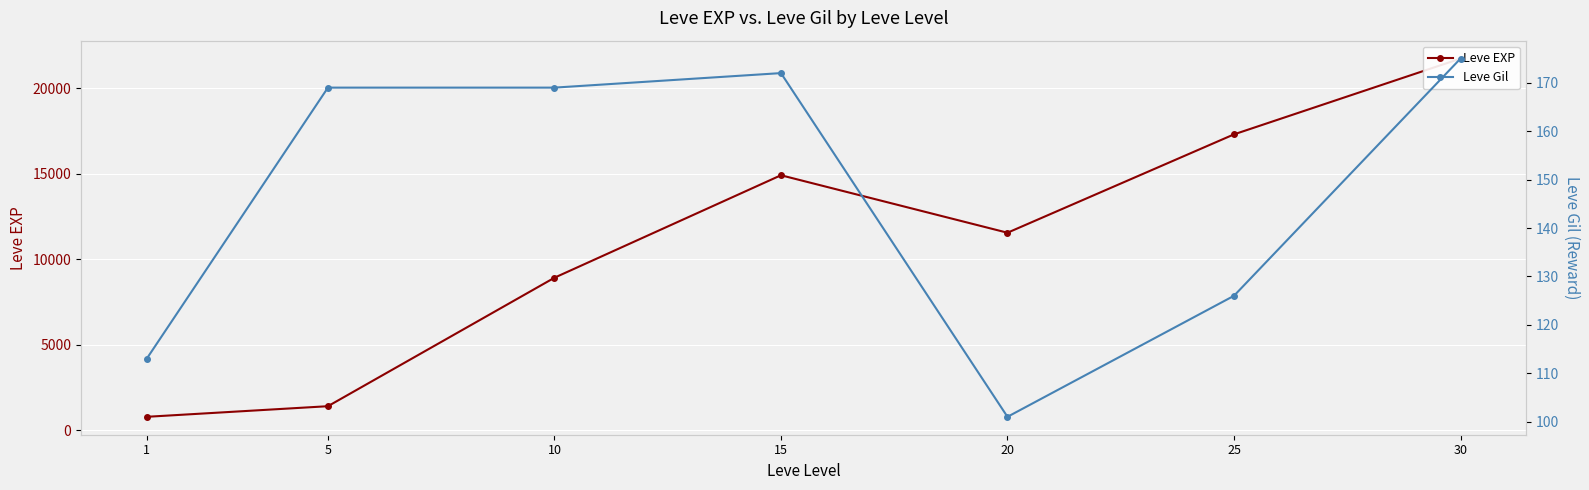

List the series in order of their peak value, highest first.

Leve EXP, Leve Gil